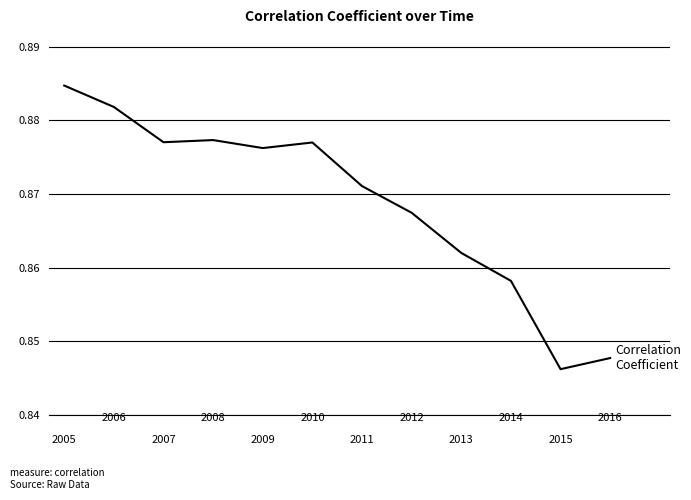

How many interior local valleys (lower than both neighbors) does the data have?

3